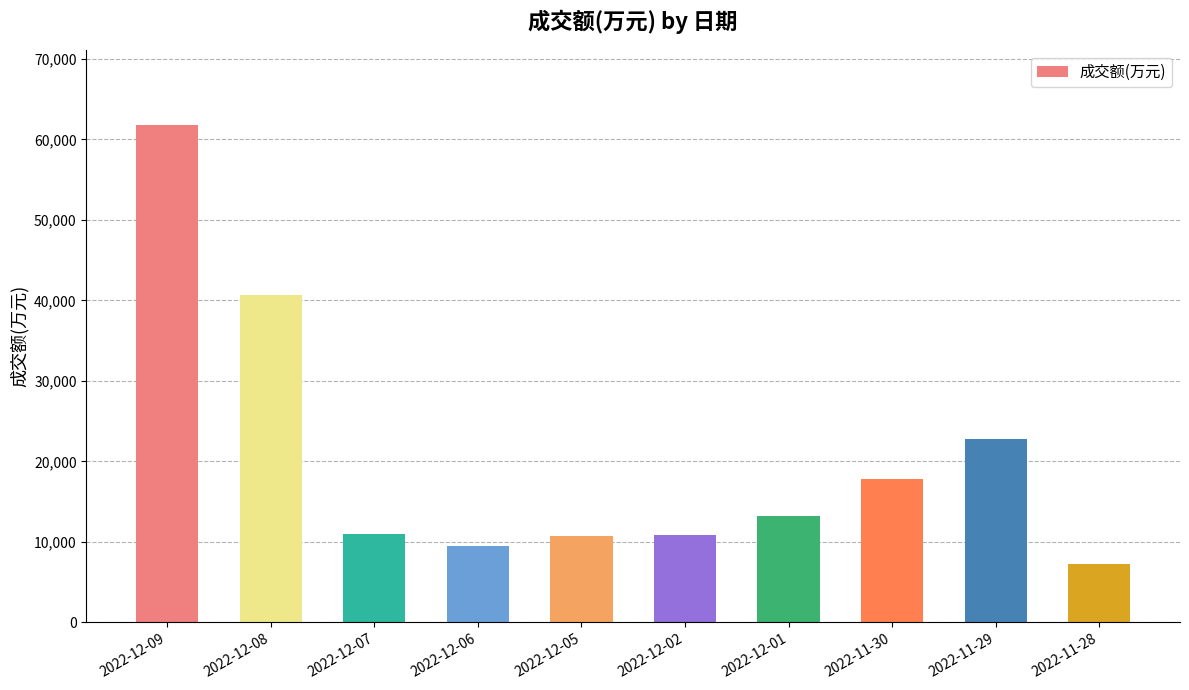

What is the difference between the second highest and second lowest values?

31094